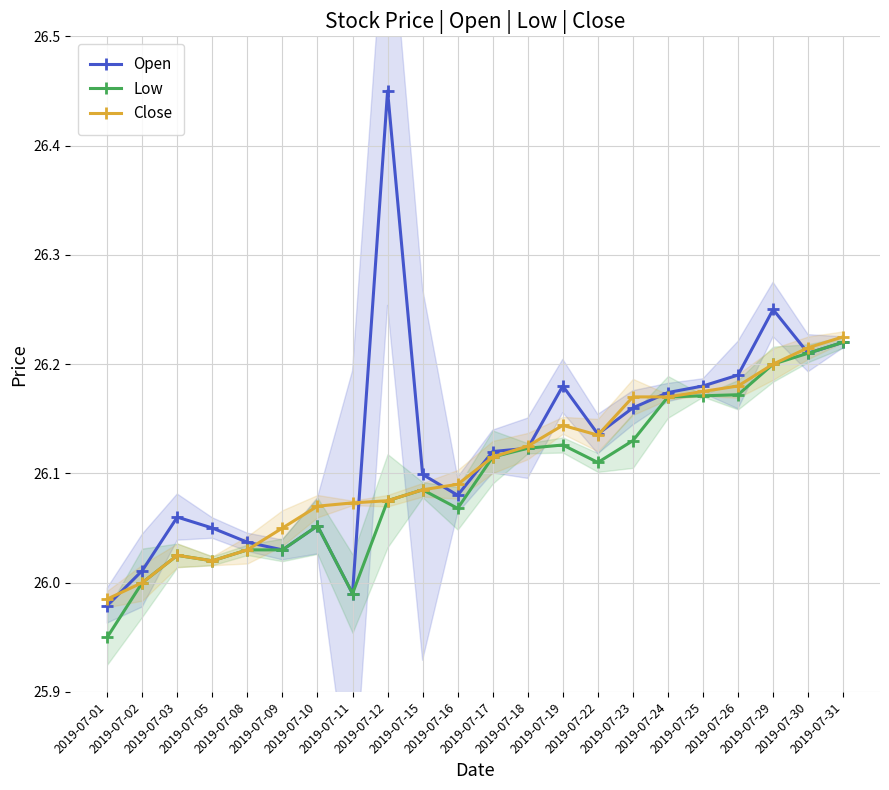

What is the value of the Open point at the 18th from the left?

26.2